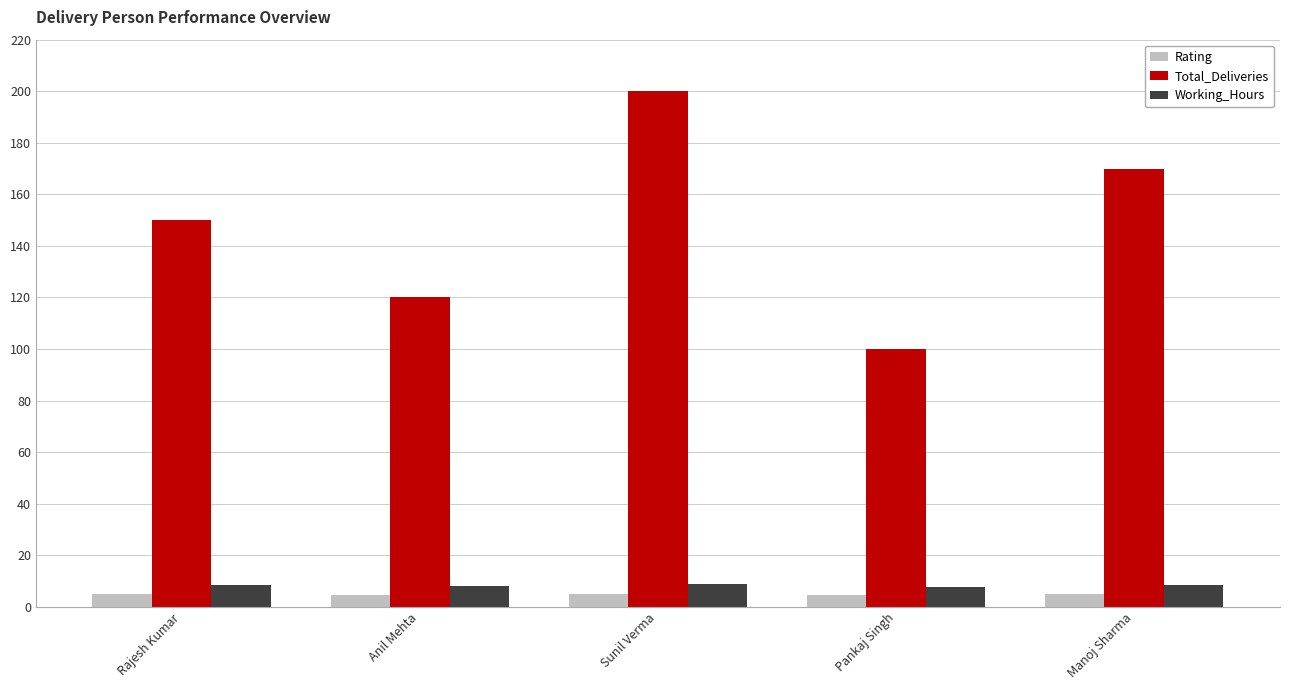

What is the total value across all series at Manoj Sharma?

183.1